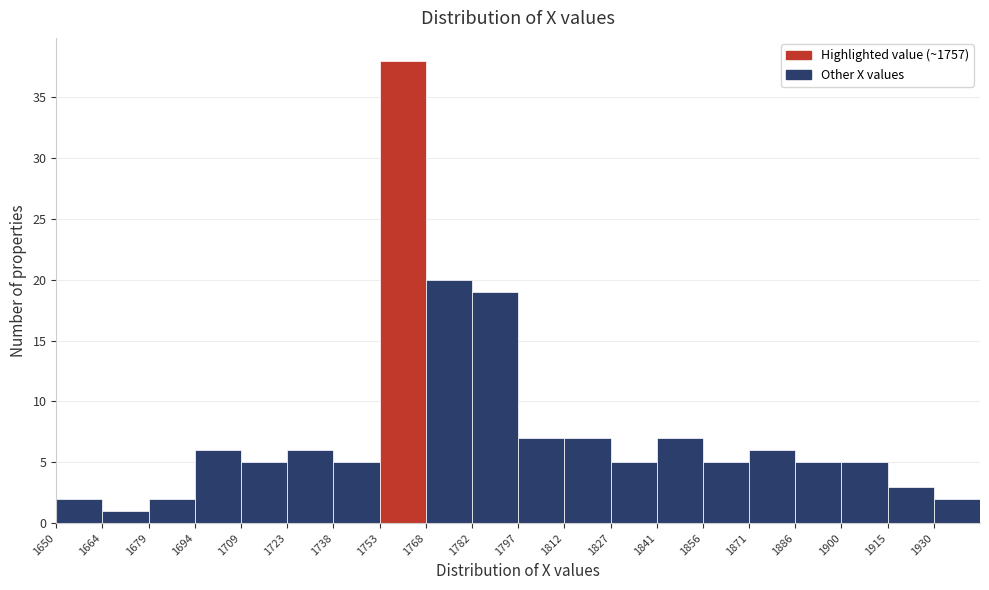

What is the height of the bar covering 1842 to 1856 on the x-axis? Neither the bar edges nor the heights are printed on the chart, so give them approximately, as read against the axes.

7